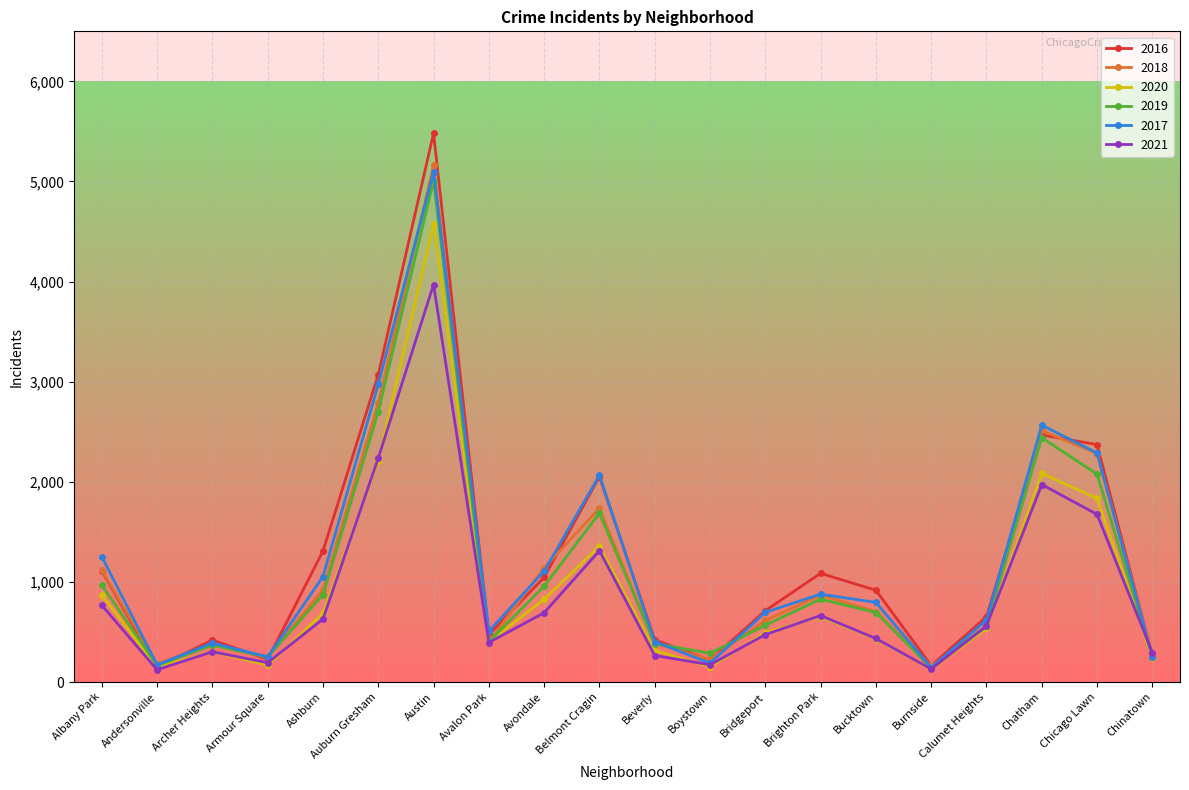

What is the sum of the 2017 values at Chinatown and Archer Heights?

644